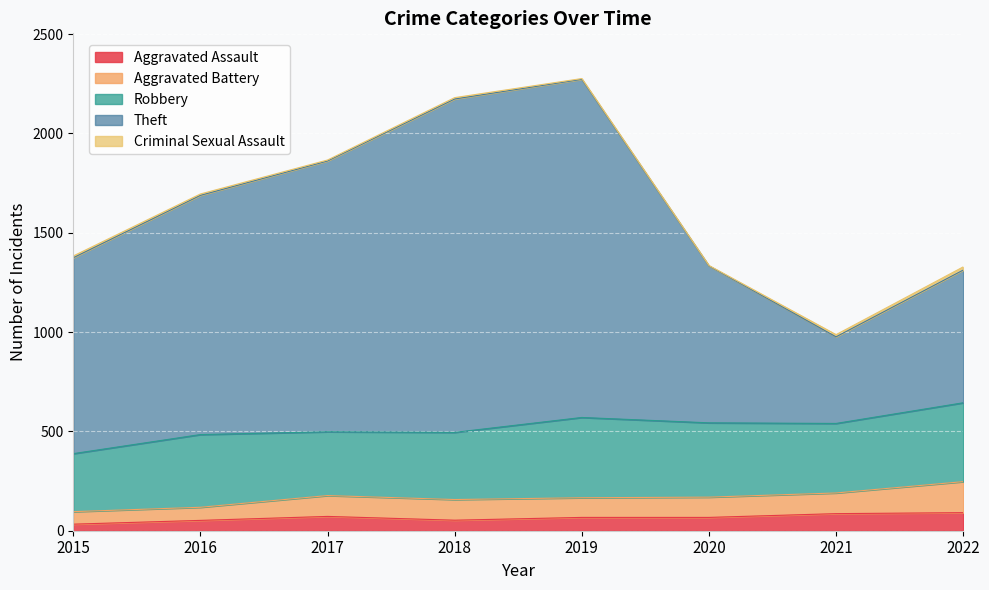

Where is the first local maximum for Robbery?

2016